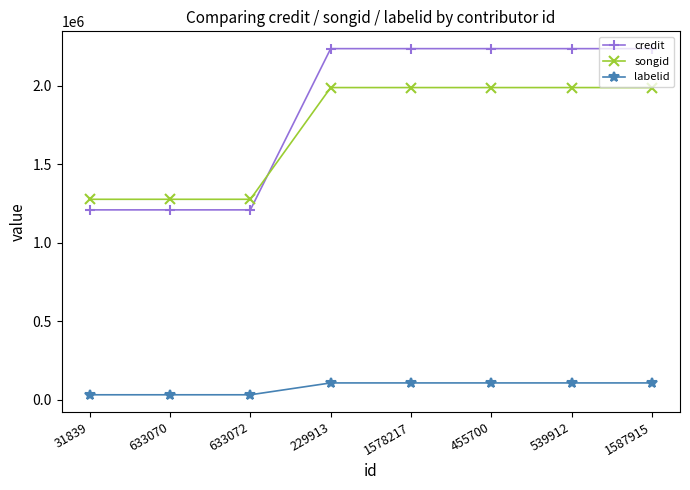

What are all the series names shown in the legend?

credit, songid, labelid